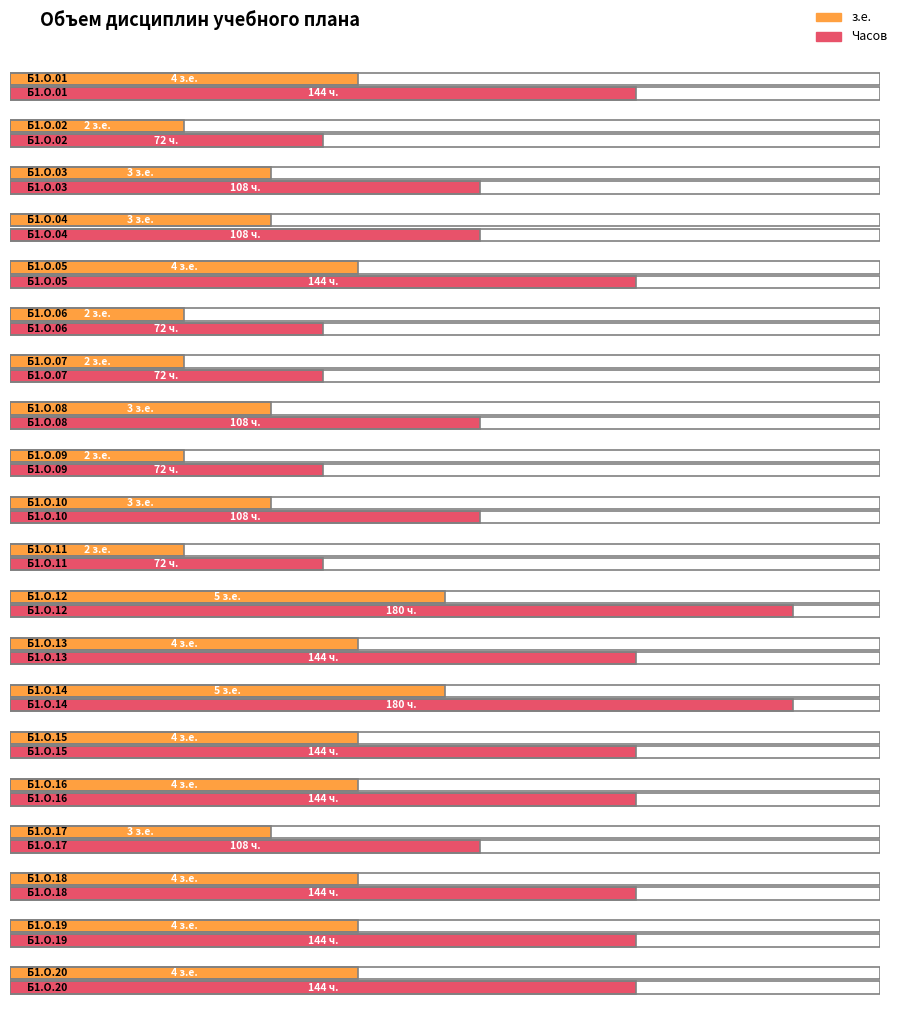

At how many categories does at least one series exceed 59?

20